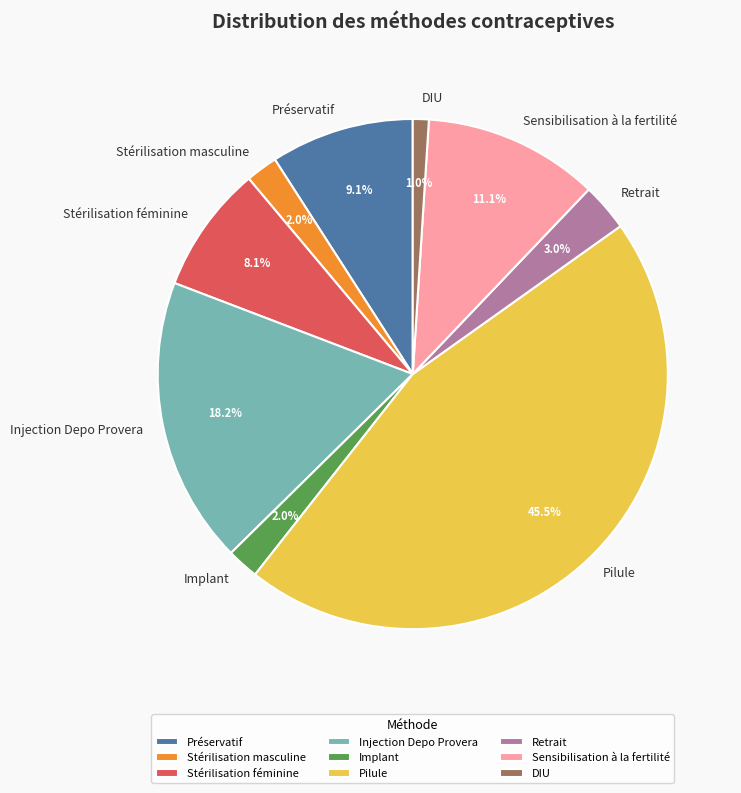

What is the smallest slice in the pie chart?

DIU